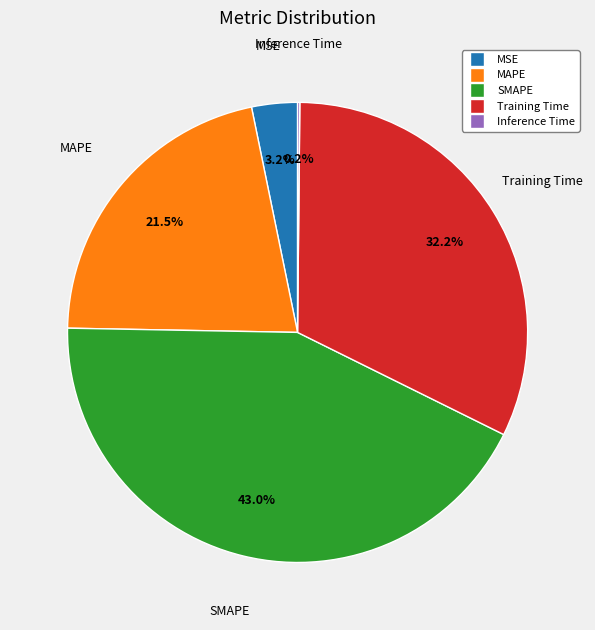

Is SMAPE the majority of the pie?

No